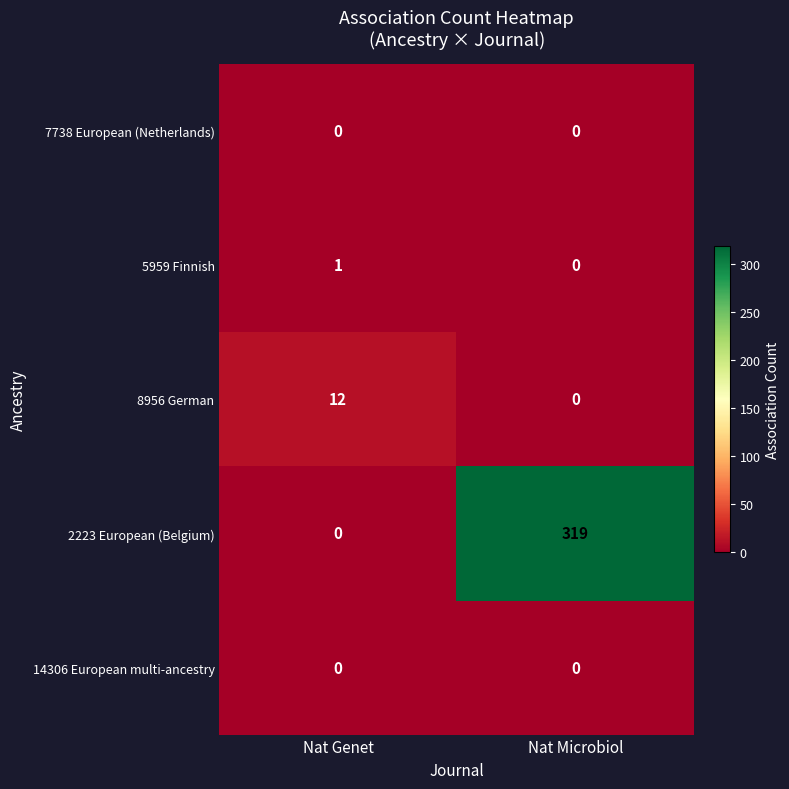

Which category has the highest value across all series?

Nat Microbiol